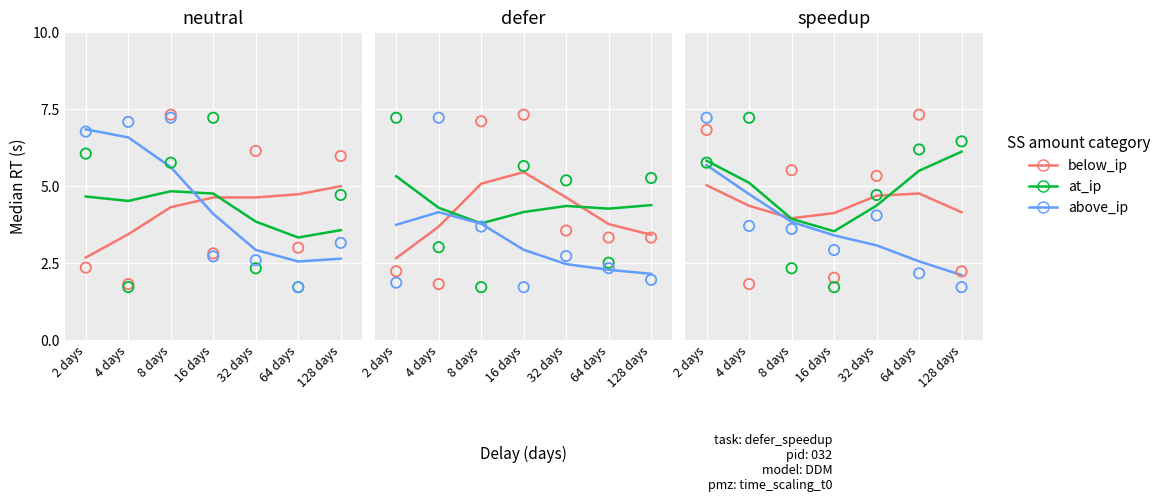

Is the value of at_ip at 32 days greater than the value of above_ip at 32 days?

Yes